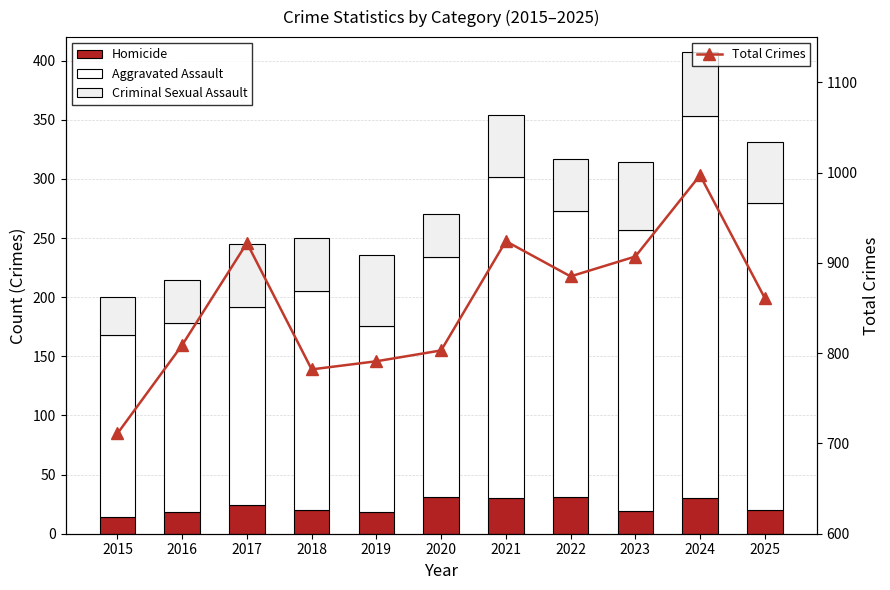

Where is Criminal Sexual Assault nearest to the value 46?

2018